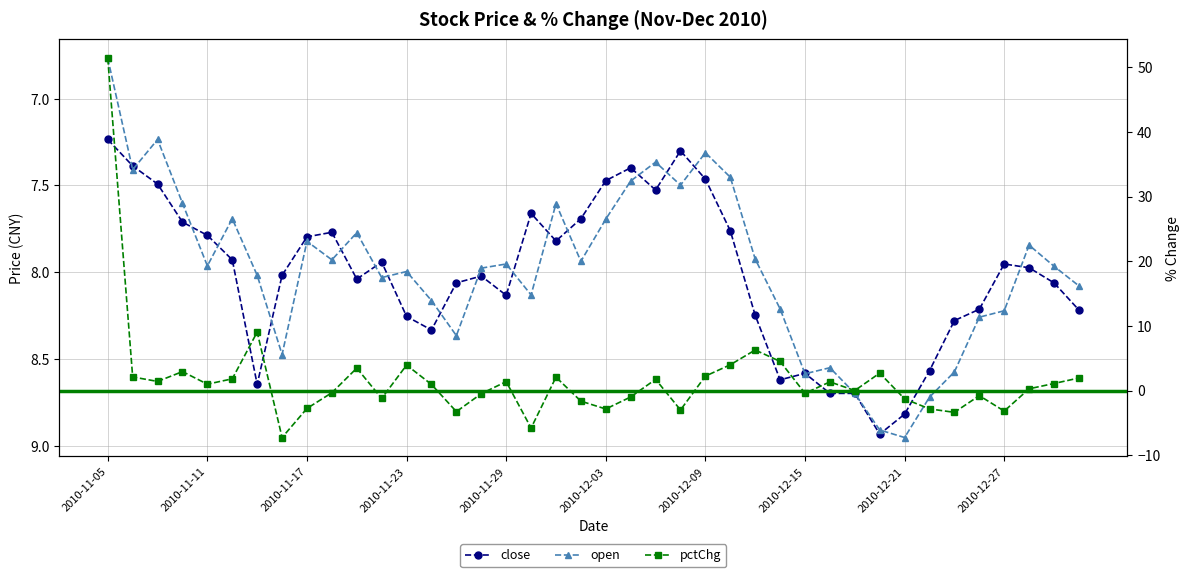

How many series are shown in this chart?

3